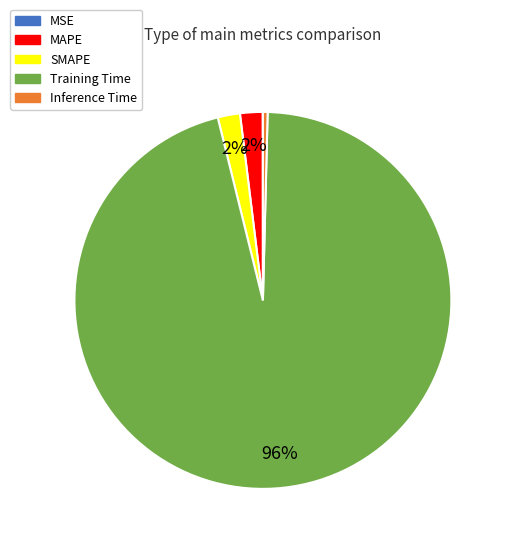

Does any single category account for the majority?

Yes